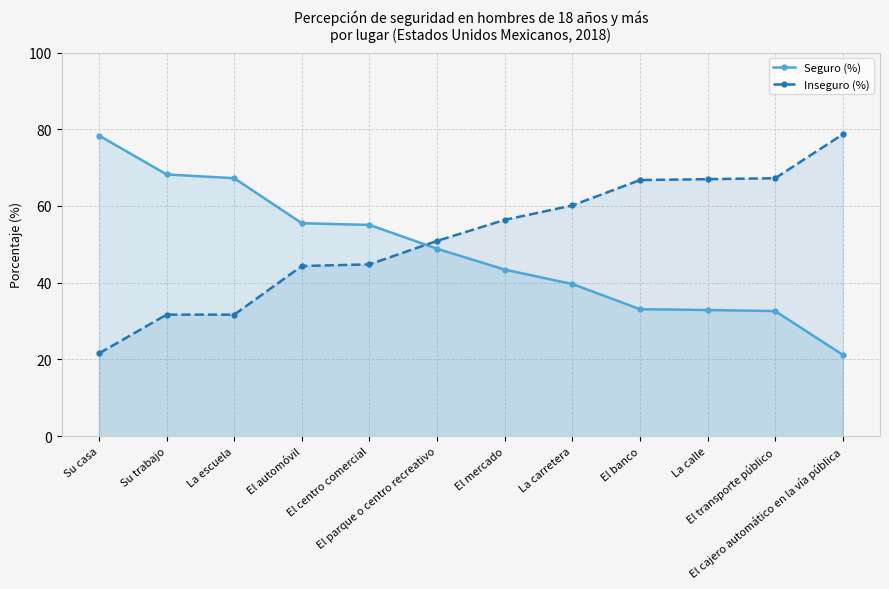

Reading left to right, extract all data points from this chart.

Seguro (%): Su casa=78.4	Su trabajo=68.2	La escuela=67.2	El automóvil=55.5	El centro comercial=55.1	El parque o centro recreativo=48.9	El mercado=43.4	La carretera=39.7	El banco=33.1	La calle=32.9	El transporte público=32.6	El cajero automático en la vía pública=21.2
Inseguro (%): Su casa=21.6	Su trabajo=31.7	La escuela=31.7	El automóvil=44.4	El centro comercial=44.8	El parque o centro recreativo=50.9	El mercado=56.4	La carretera=60.1	El banco=66.8	La calle=67.0	El transporte público=67.2	El cajero automático en la vía pública=78.7